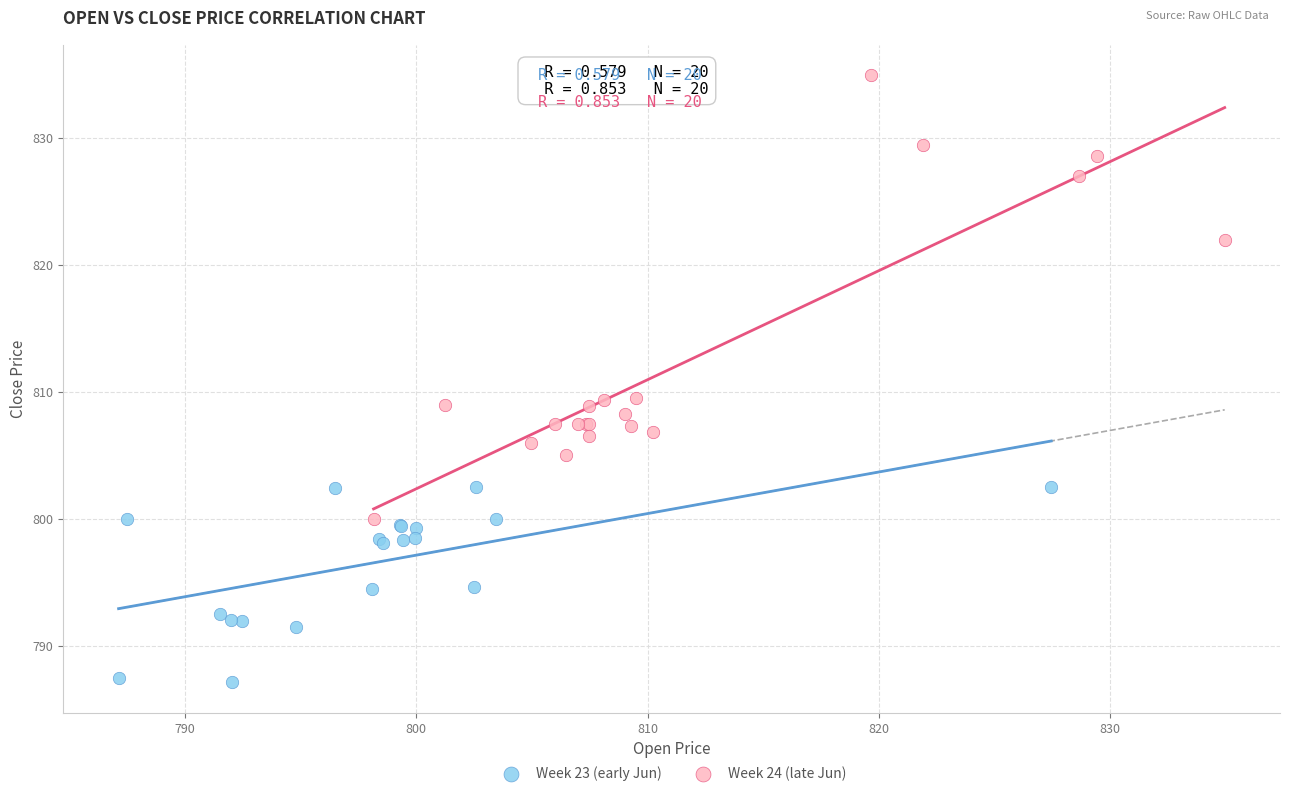

Which series contains the highest Y value?

Week 24 (late Jun)